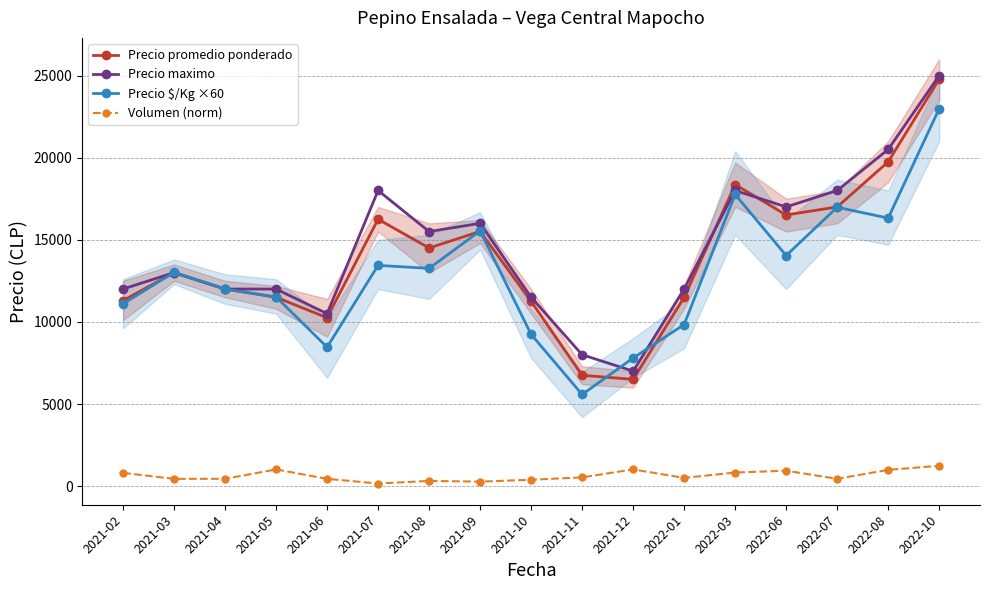

What is the sum of the Volumen (norm) values at 2021-08 and 2021-12?

1334.5